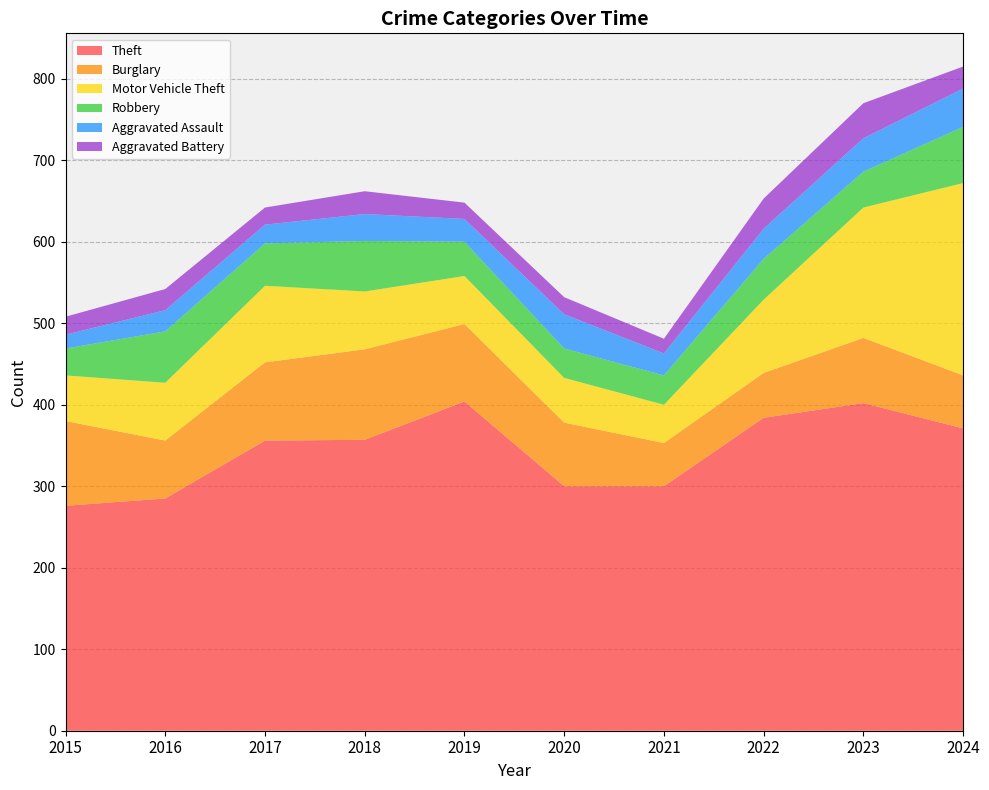

Reading left to right, list all the values displayed in this chart.

Theft: 276	285	356	357	404	300	300	384	402	371
Burglary: 104	71	96	111	95	78	53	55	80	65
Motor Vehicle Theft: 56	71	94	71	59	55	47	90	160	236
Robbery: 33	63	52	62	42	36	36	50	44	69
Aggravated Assault: 17	26	23	33	28	42	27	37	41	47
Aggravated Battery: 22	26	21	28	20	21	18	37	43	27